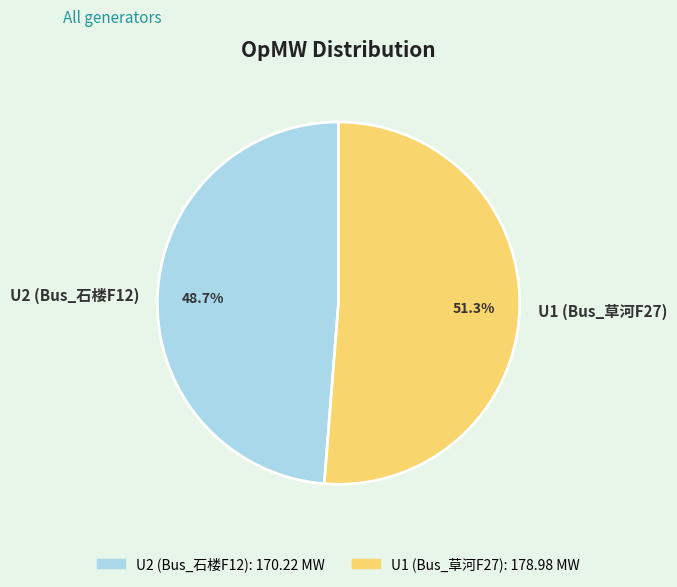

Which category has the smallest portion of the pie?

U2 (Bus_石楼F12)